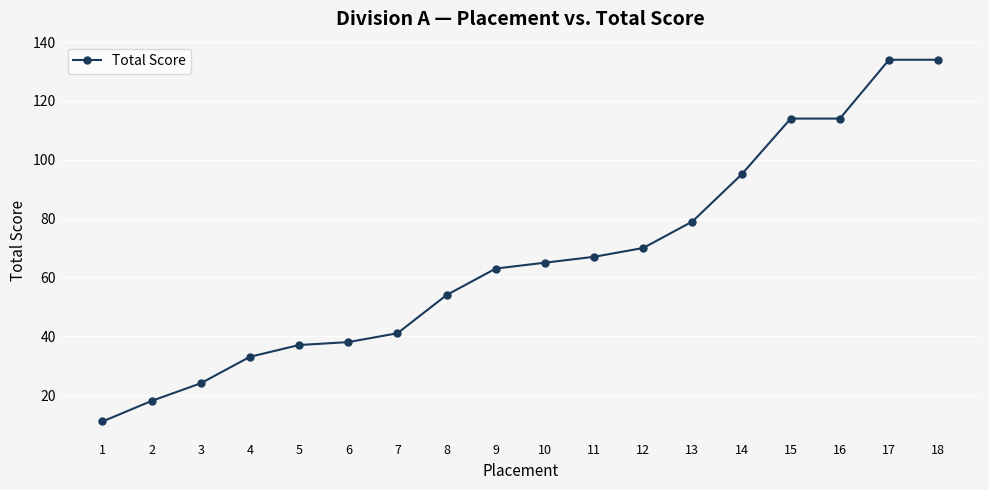

What is the difference between the second highest and minimum values?

123